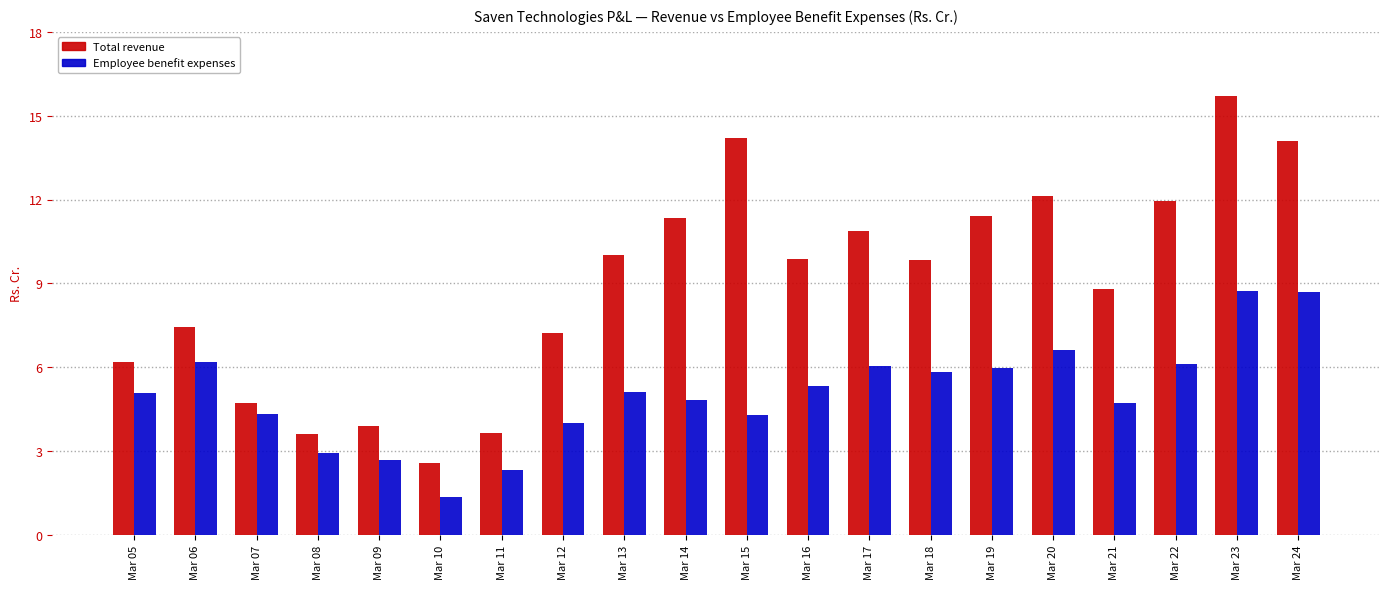

Rank the series by their average value, from highest to lowest.

Total revenue, Employee benefit expenses